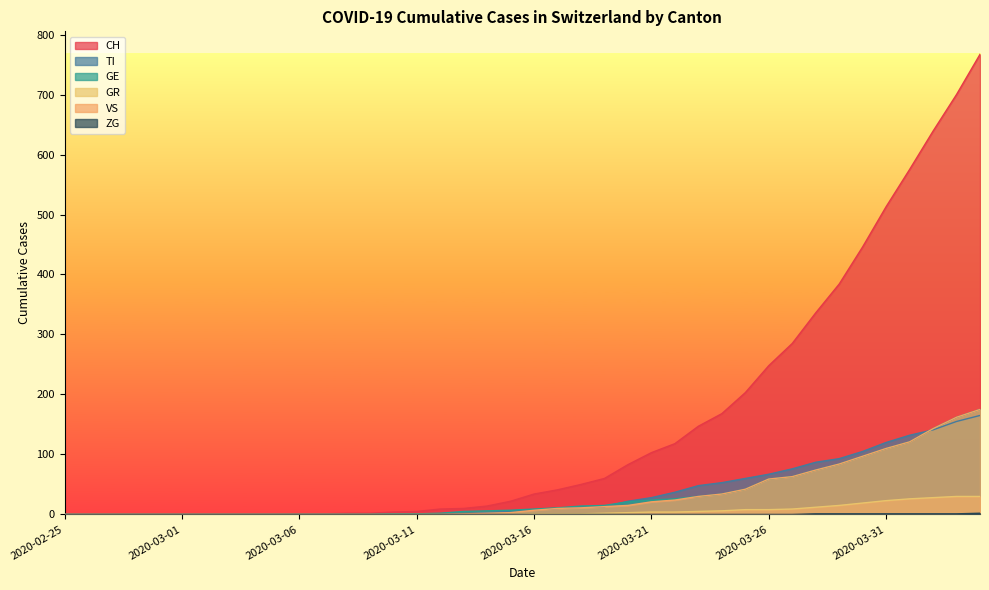

How many positive values does the GR series have?

20